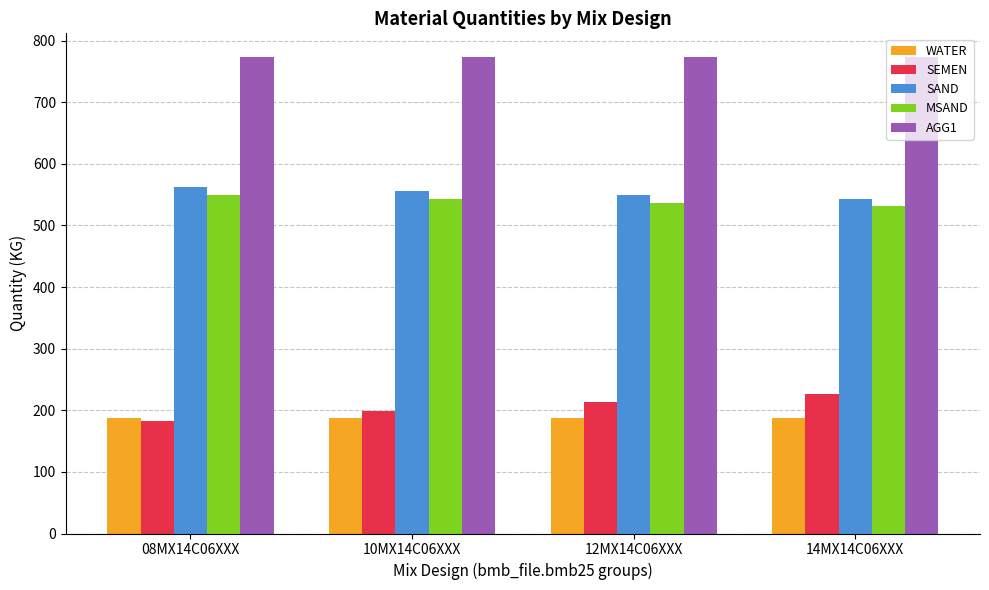

What is the minimum value for AGG1?

773